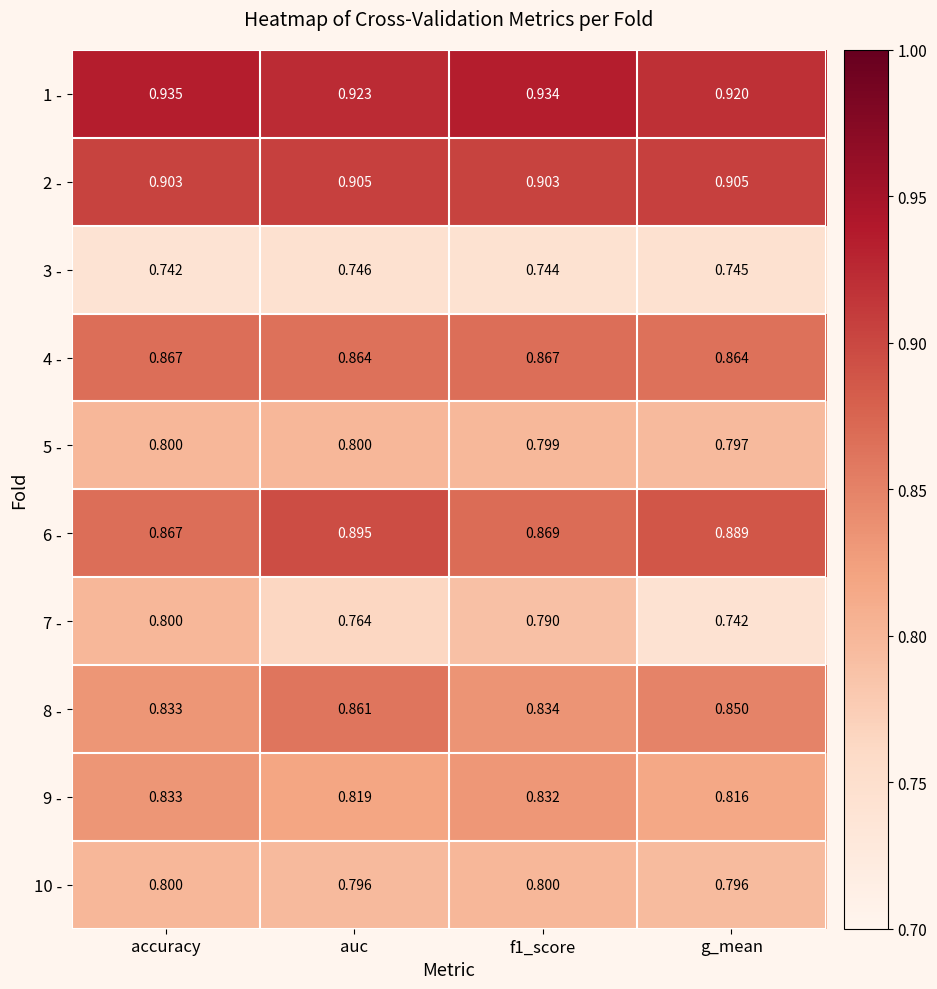

Which label corresponds to the largest value in the chart?

accuracy